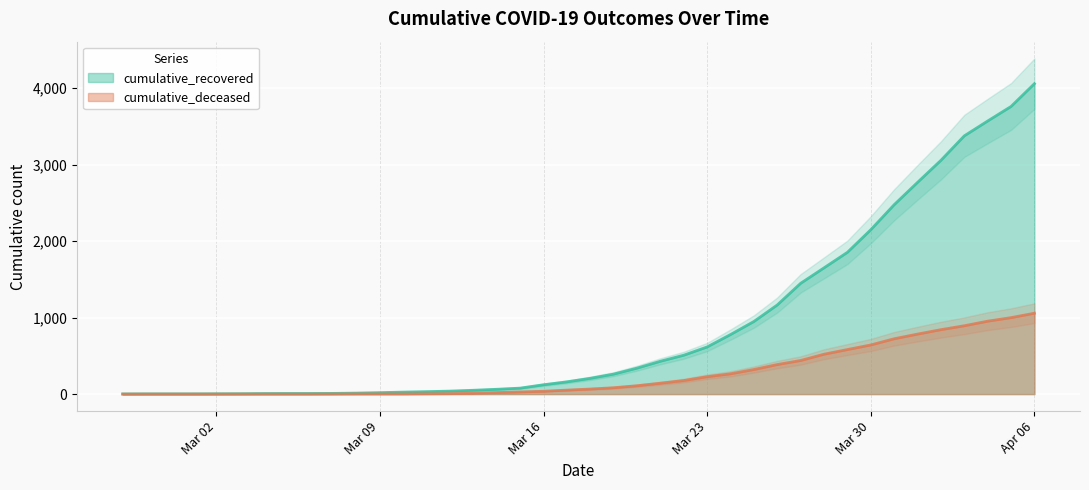

Does the chart display data point markers on the line(s)?

No